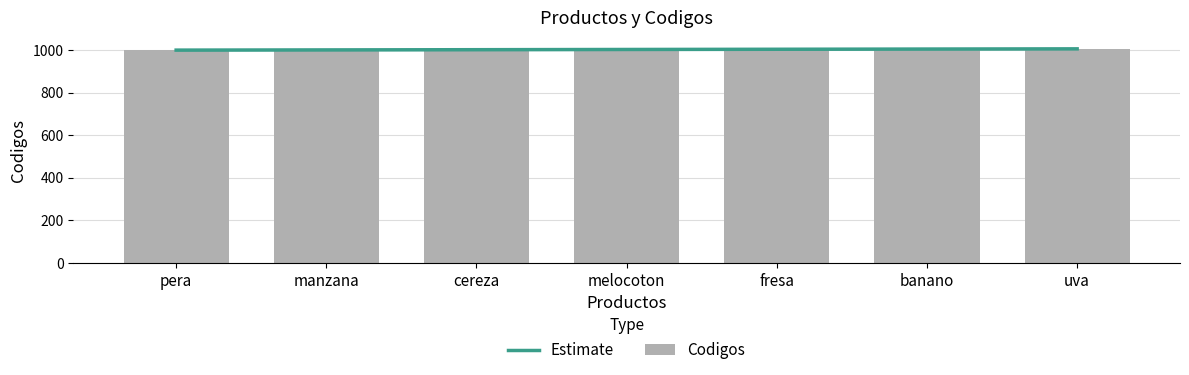

How many values in the Estimate series exceed 1003?

3